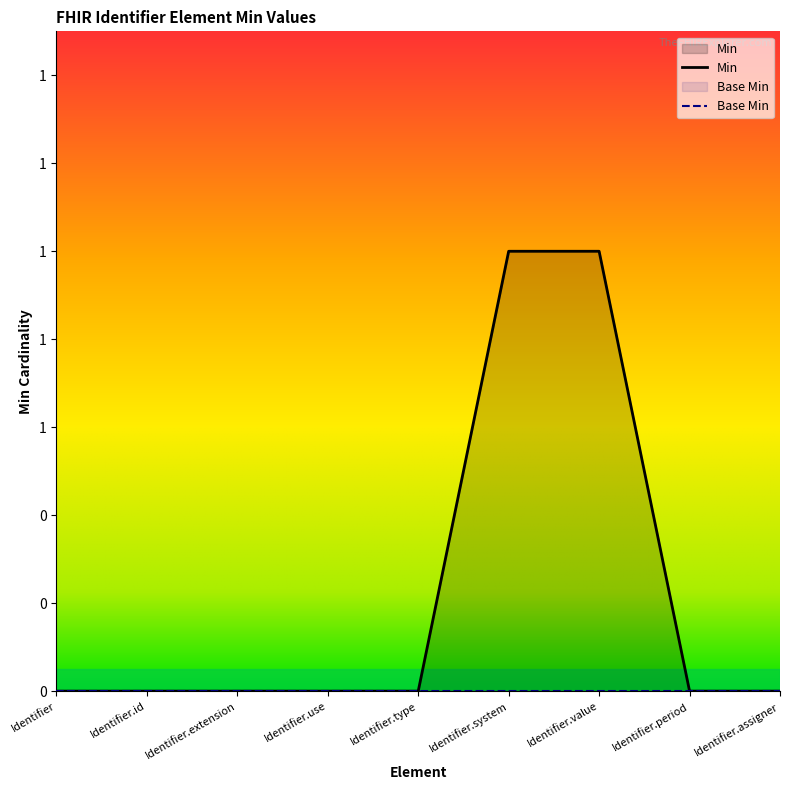

How many data points are above 0?

2